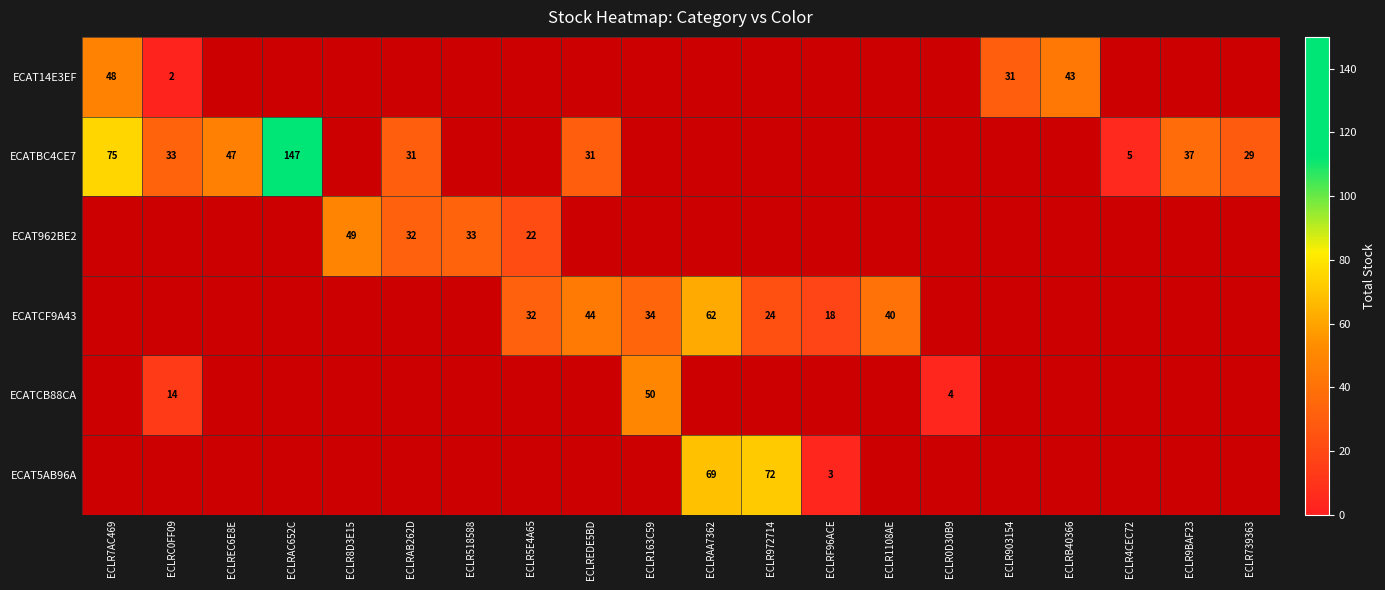

What is the sum of the ECATBC4CE7 values at ECLR7AC469 and ECLREC6E8E?

122